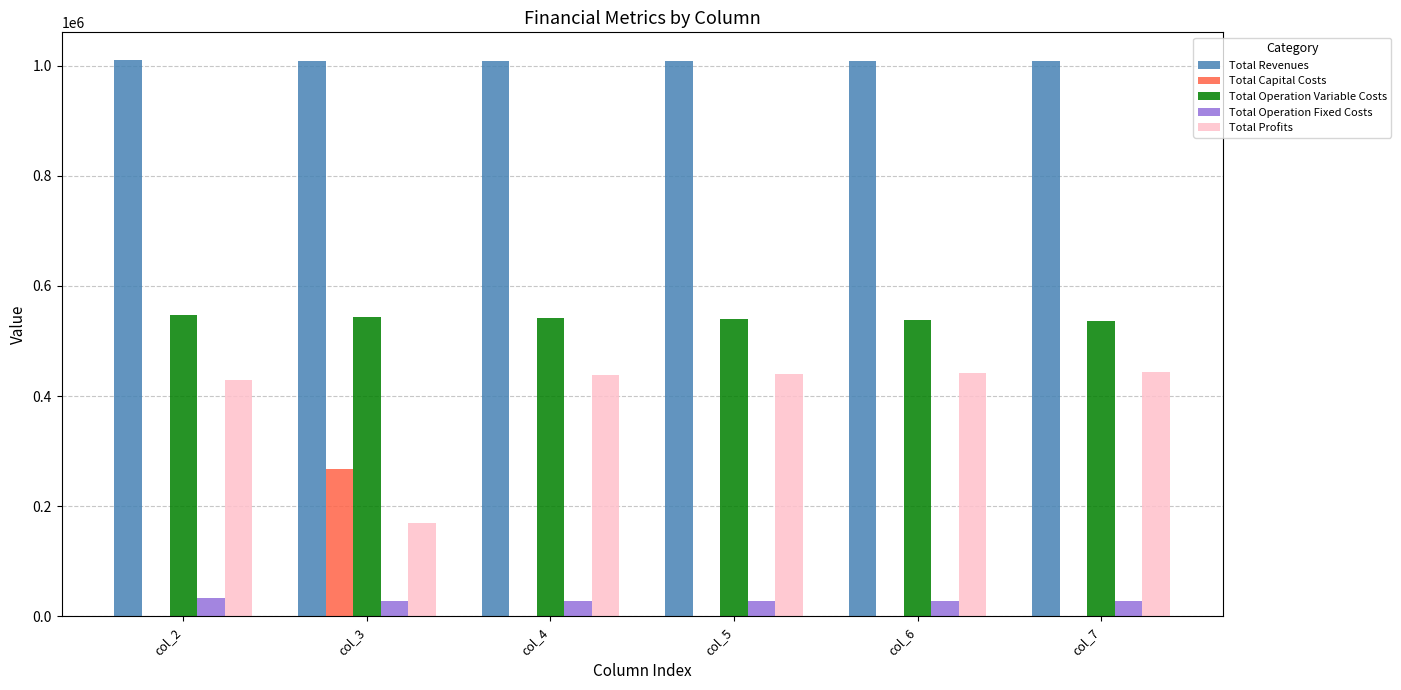

What is the greatest value displayed?

1009736.2